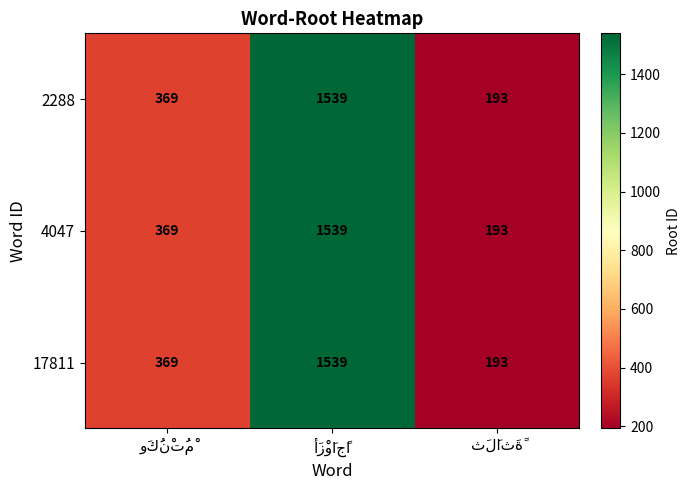

At how many categories does at least one series exceed 1362?

1